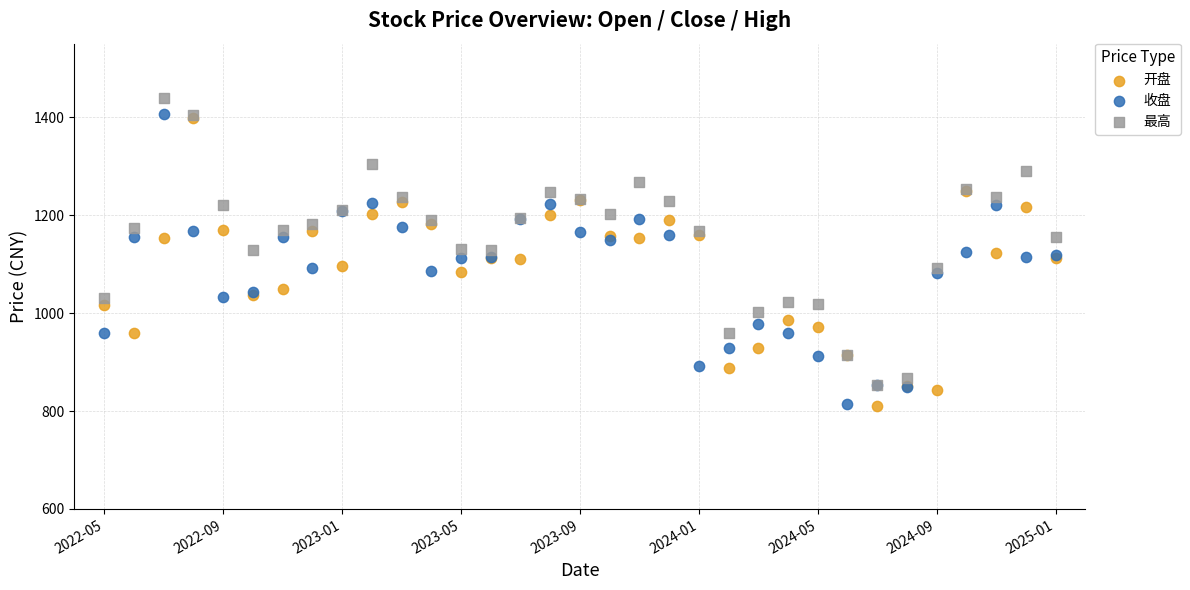

What are all the series names shown in the legend?

开盘, 收盘, 最高